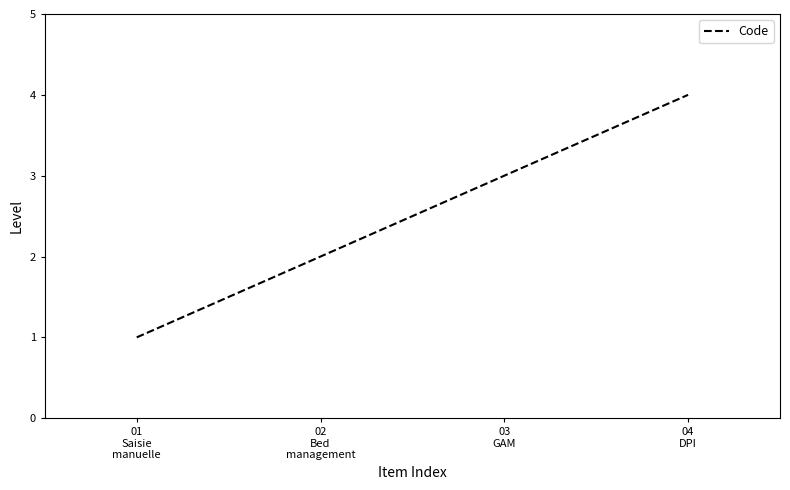

True or false: the data has more than 0 interior local peaks.

False